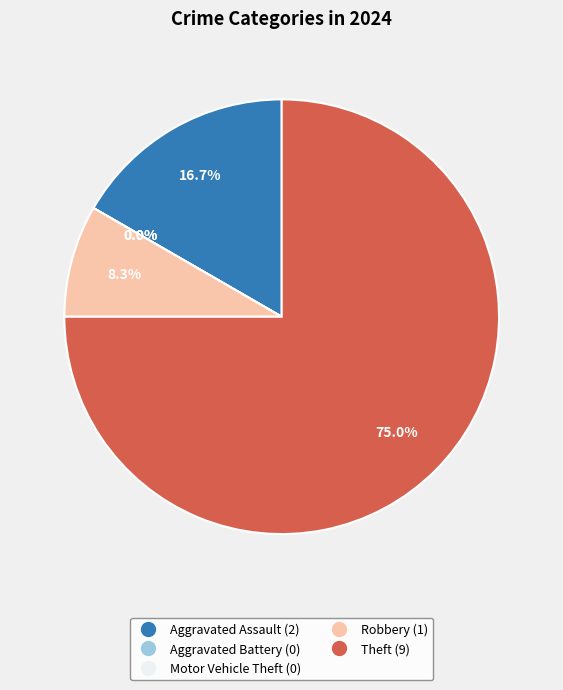

Which category has the biggest portion of the pie?

Theft